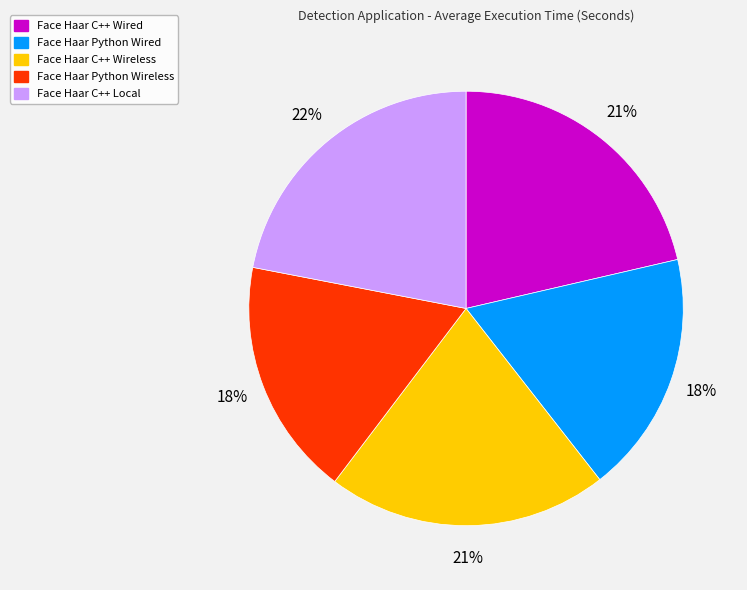

Between Face Haar C++ Local and Face Haar C++ Wireless, which is larger?

Face Haar C++ Local